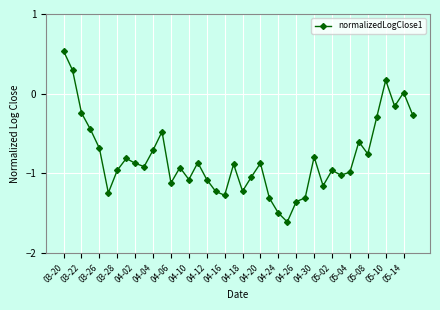

What is the difference between the second highest and second lowest values?

1.8